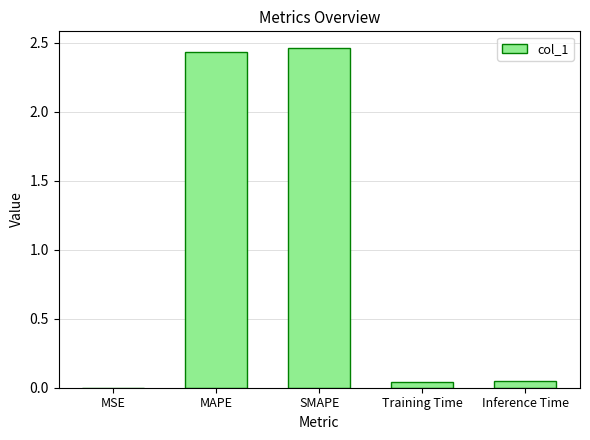

At which category does the chart reach its peak across all series?

SMAPE